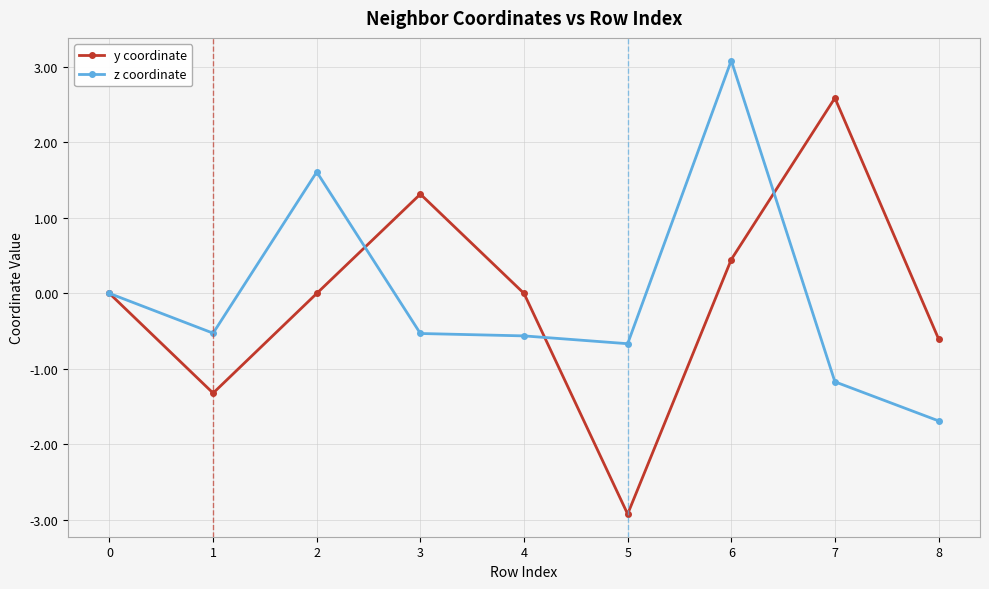

At which category is the sum across all series the highest?

6